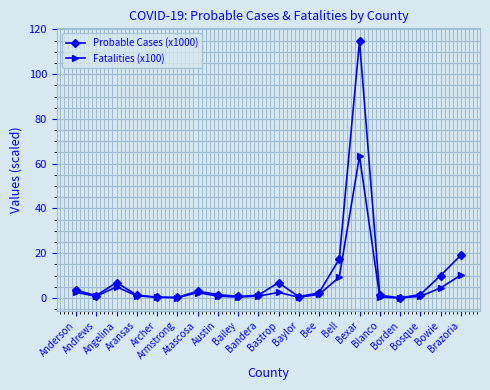

In Probable Cases (x1000), how many points are higher than both neighbors (excluding endpoints)?

4